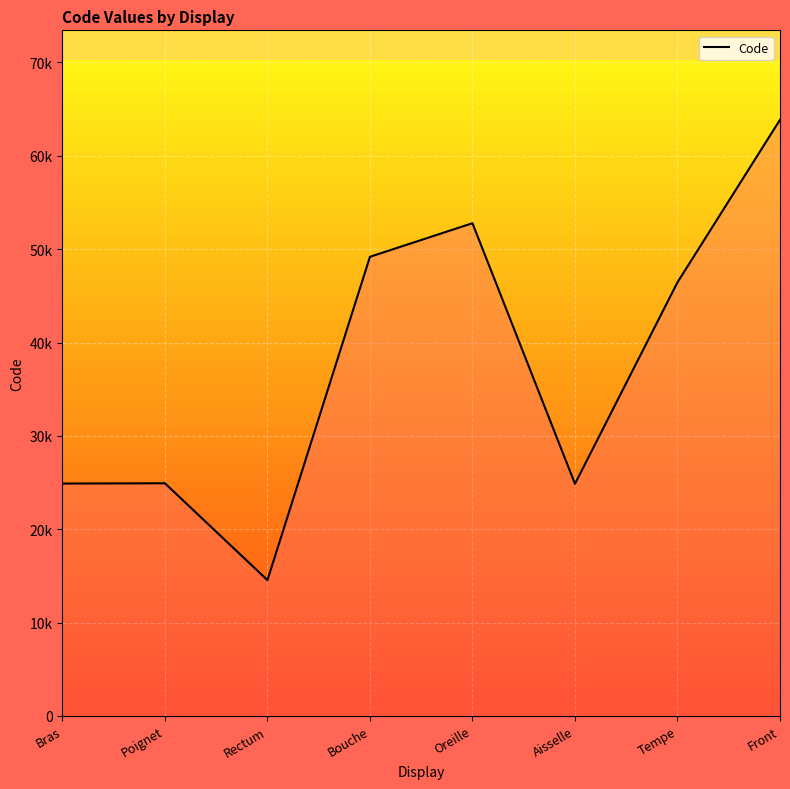

What position from the left is Front?

8